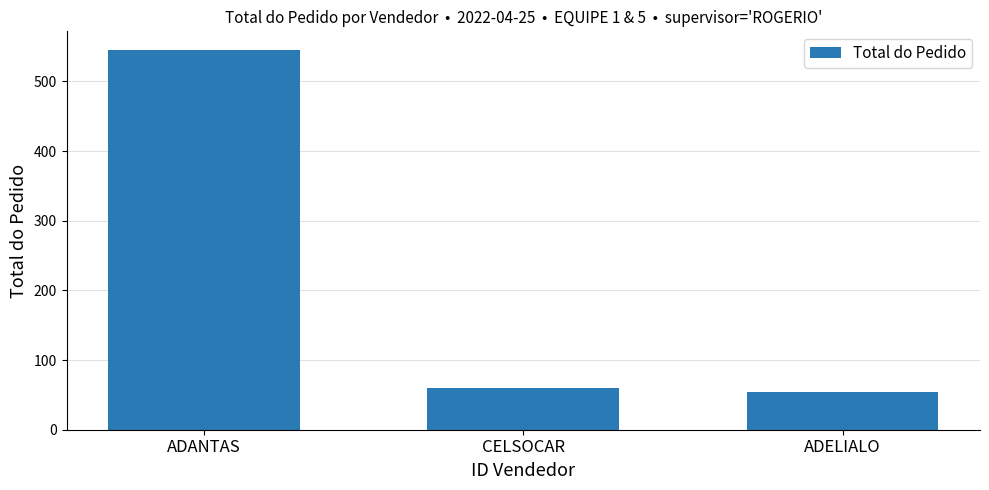

What position from the right is ADELIALO?

1